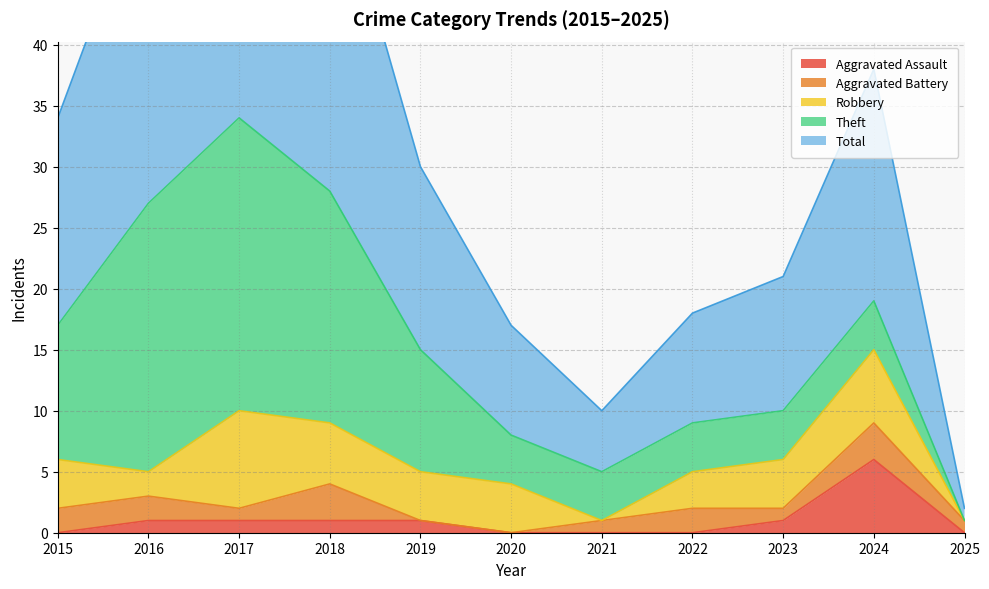

How many lines are shown in the chart?

5